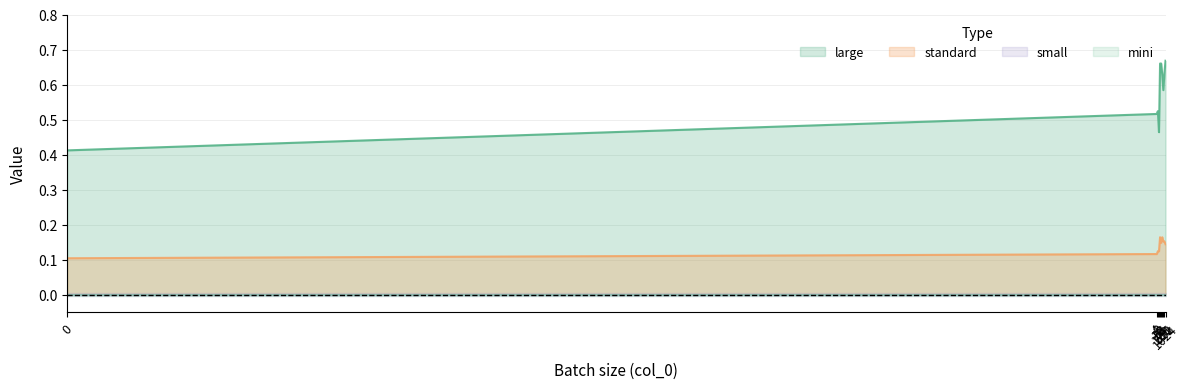

The value of large at 64.0 is 0.7. True or false?

True